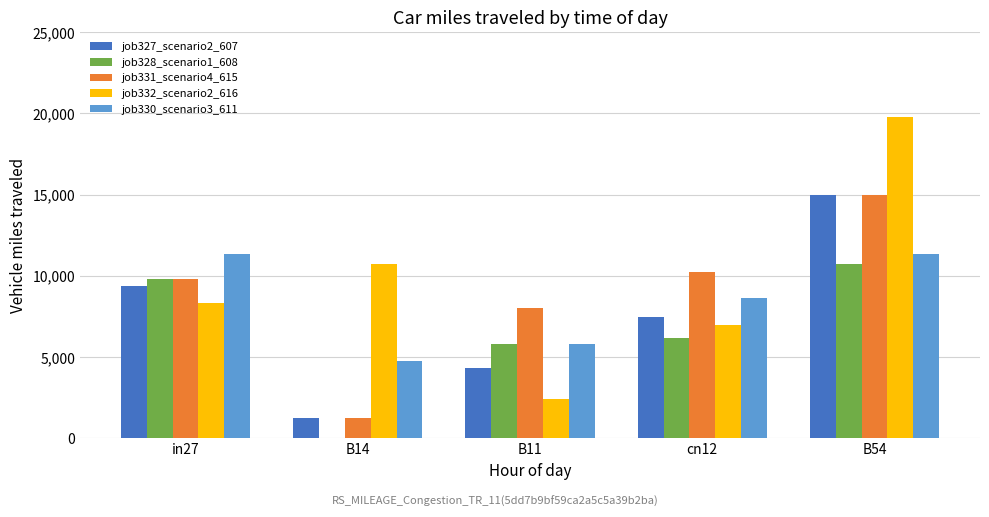

What is the value of the job327_scenario2_607 bar at the 4th from the left?

0.3